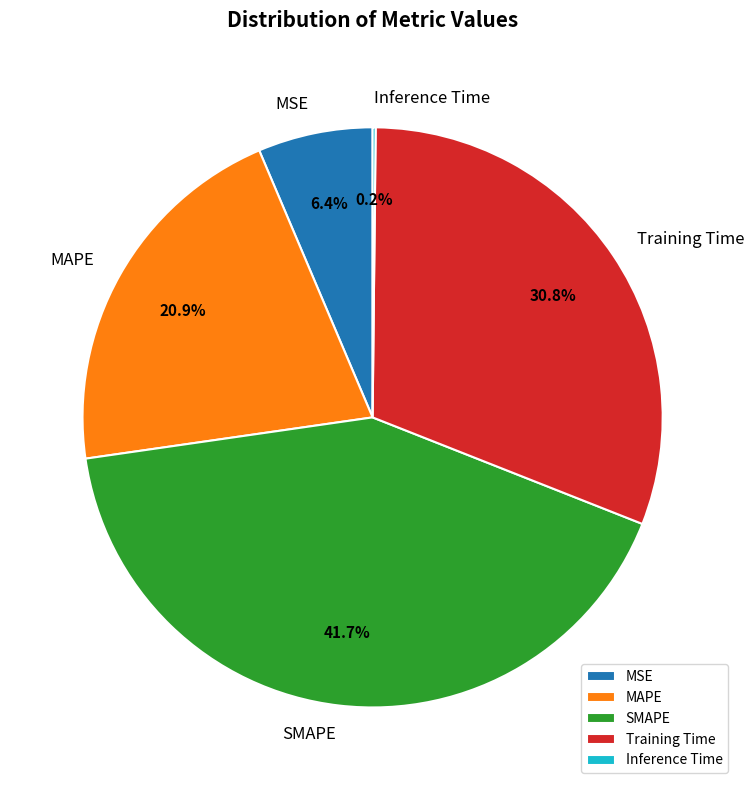

What percentage is NOT represented by Training Time?

69.2%